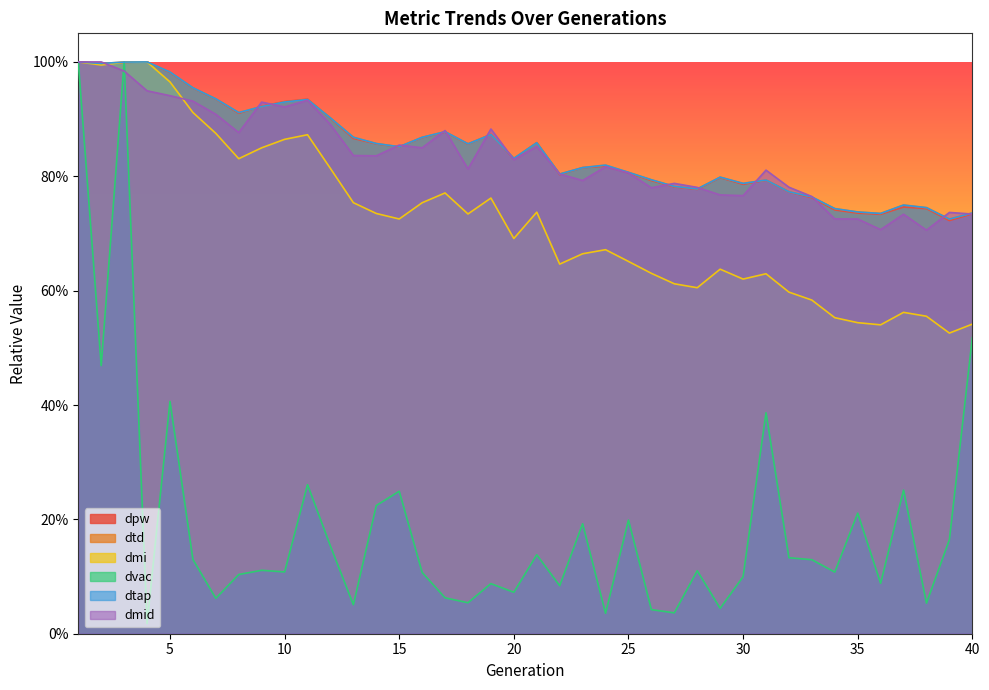

What is the total value across all series at 24?

4.0